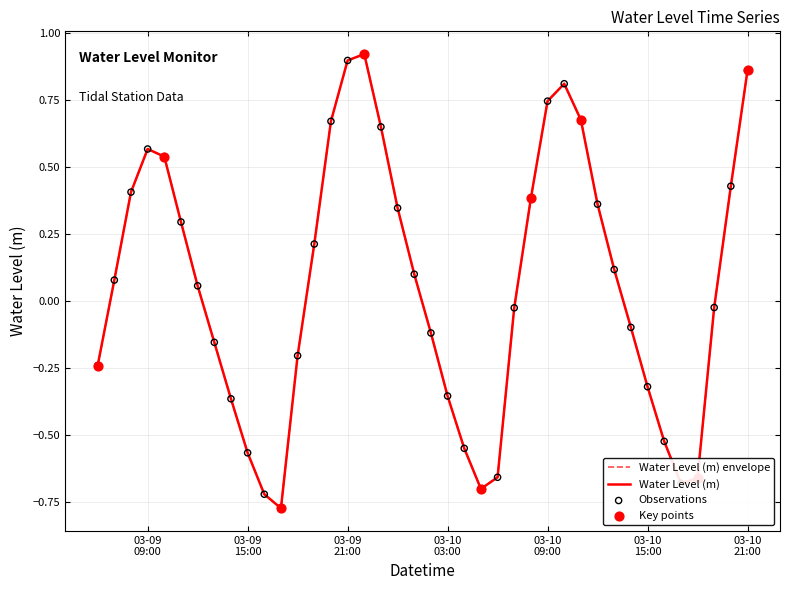

Does the chart have visible grid lines?

Yes